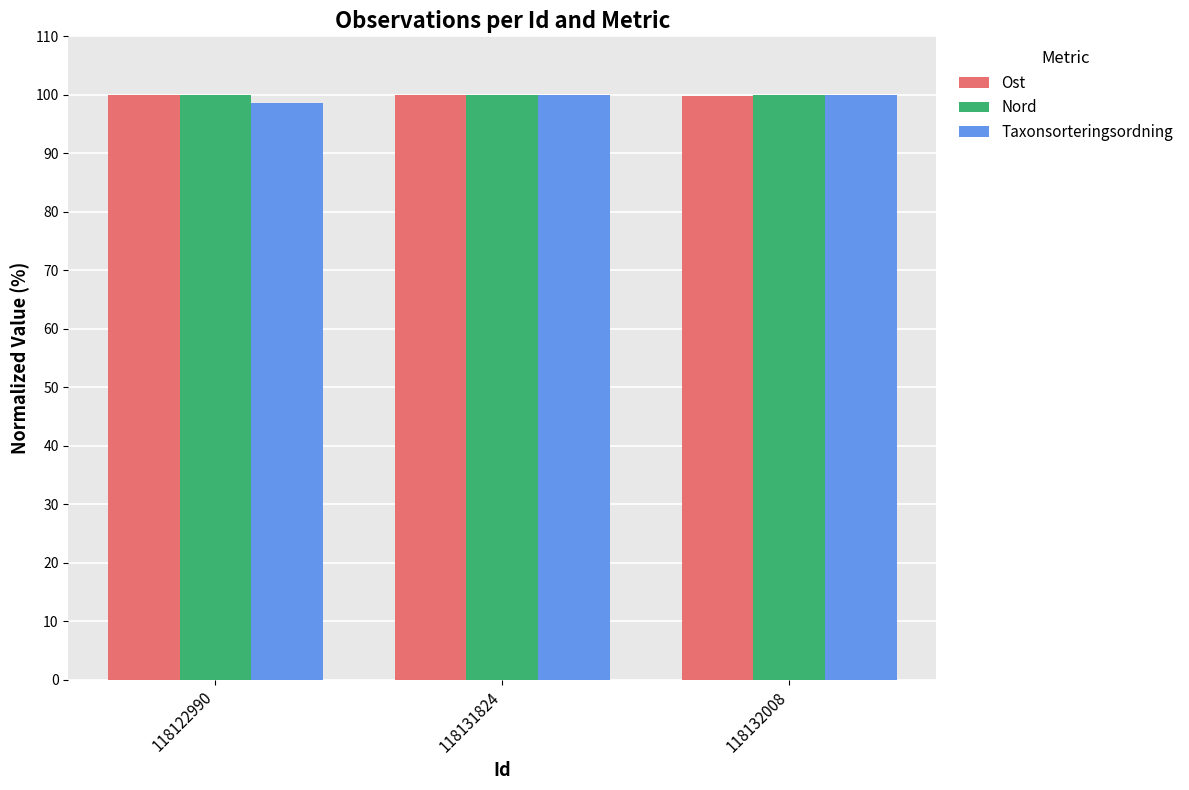

What are all the series names shown in the legend?

Ost, Nord, Taxonsorteringsordning